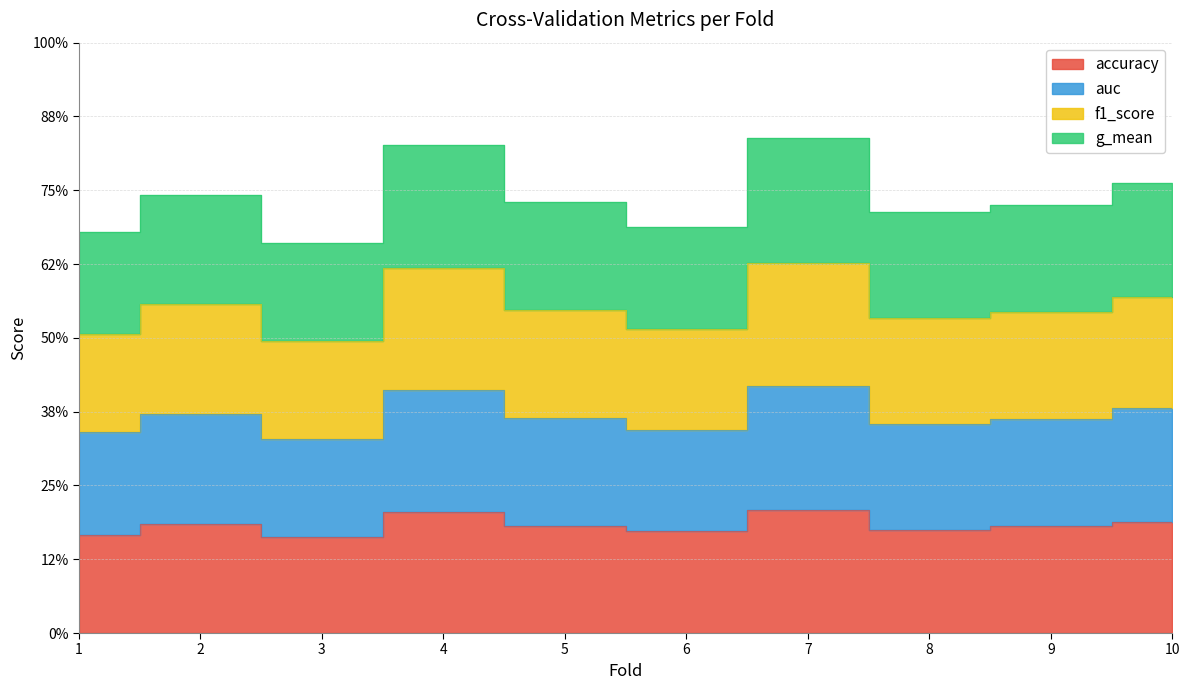

True or false: g_mean and f1_score cross at least once.

False